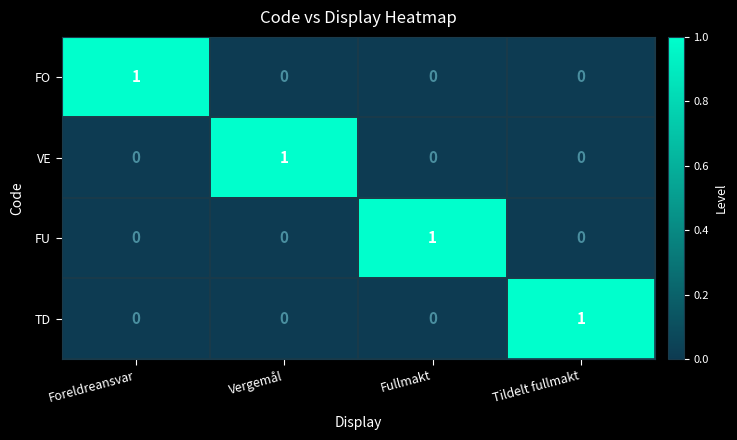

Count the TD values in the range 0 to 1.

4